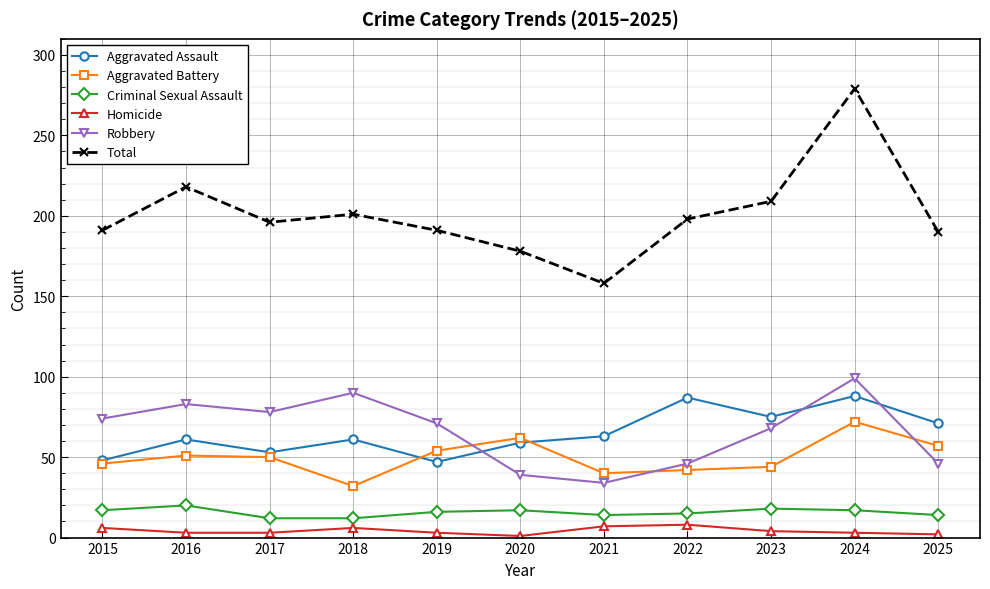

At which label does Homicide first exceed 3?

2015